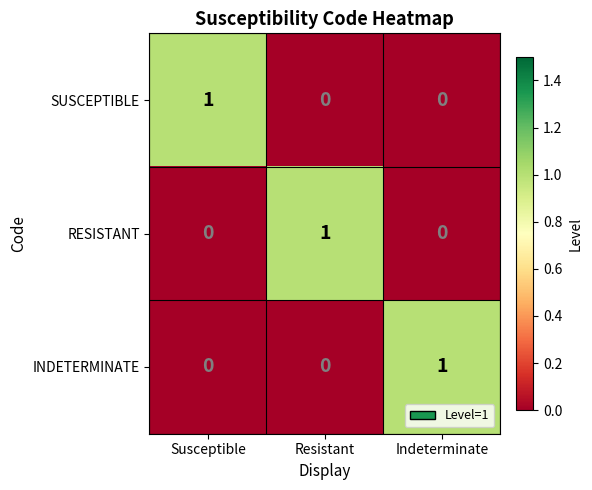

The value of INDETERMINATE at Indeterminate is 1. True or false?

True